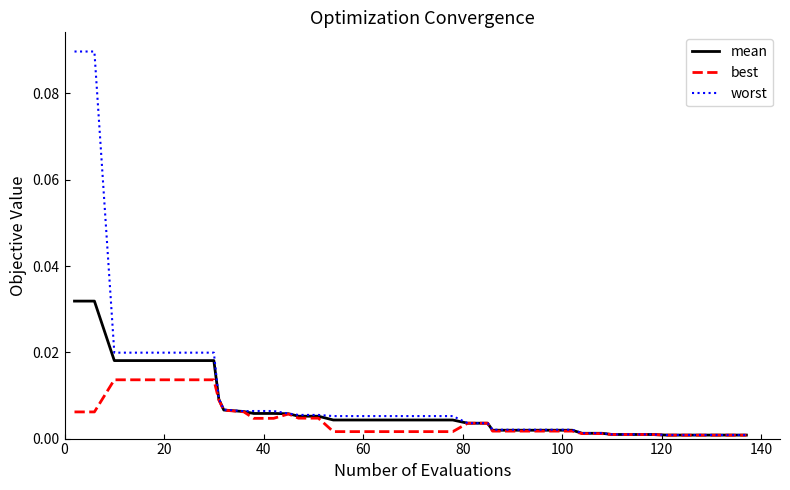

List the series in order of their peak value, highest first.

worst, mean, best